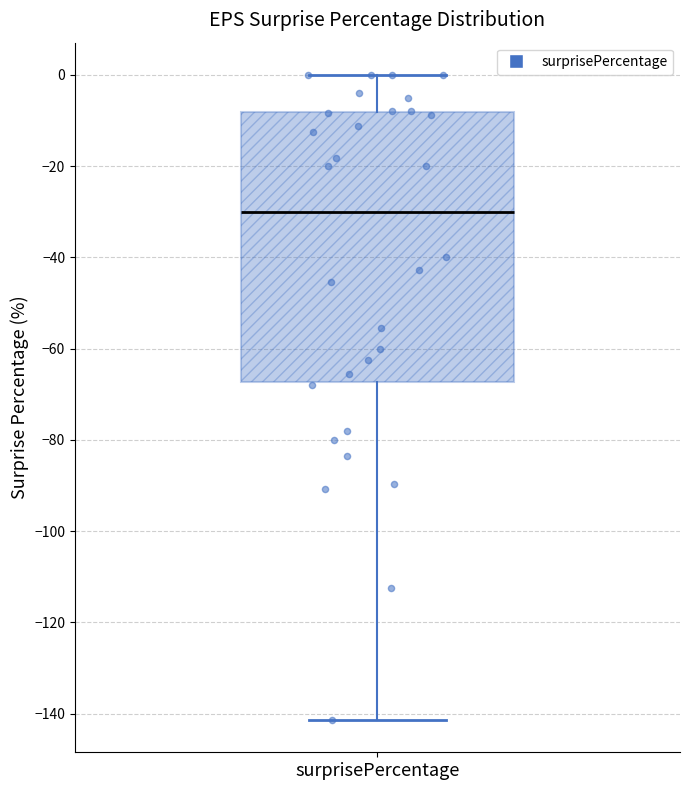

Where does the upper whisker of the box for surprisePercentage end on the y-axis? The values are not printed on the chart, so give them approximately, as read against the axis.

0